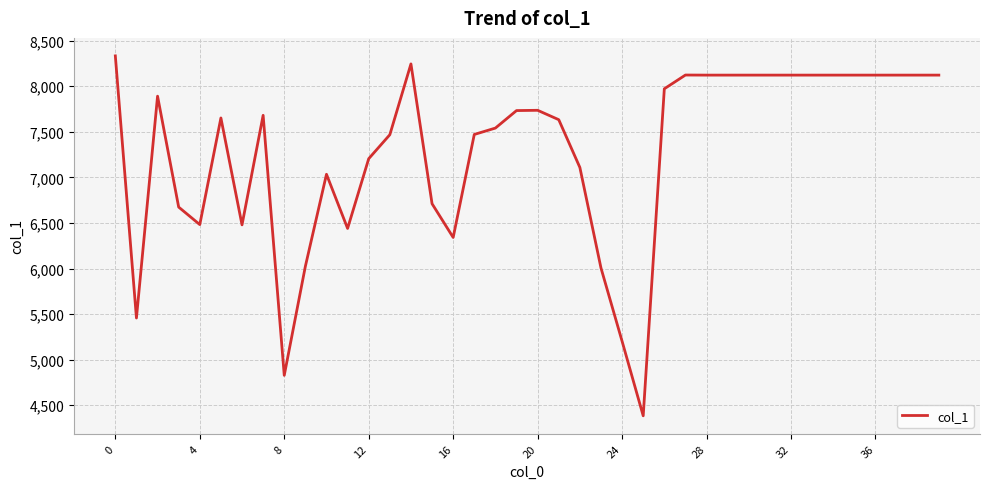

What is the maximum value shown in the chart?

8333